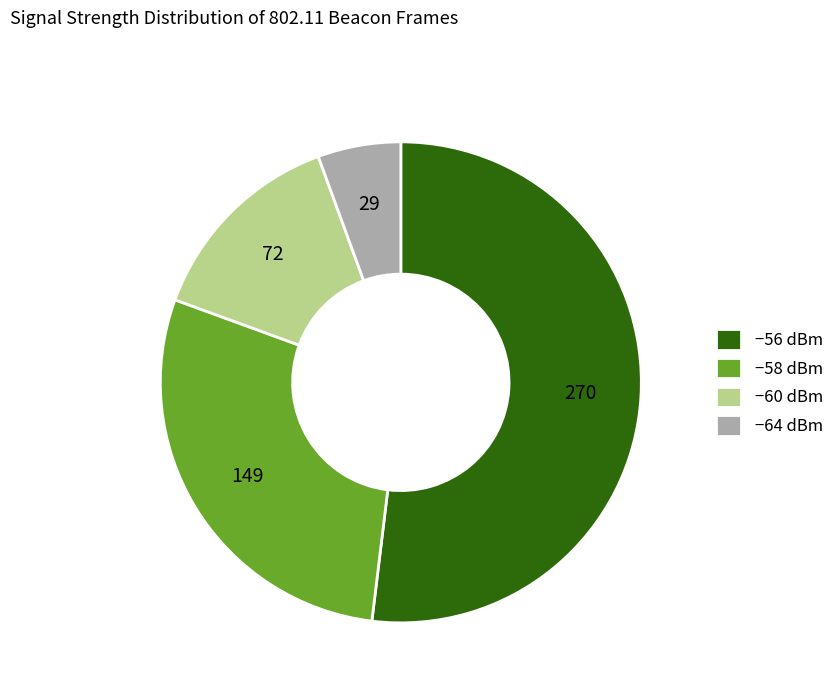

How many slices are in this pie chart?

4